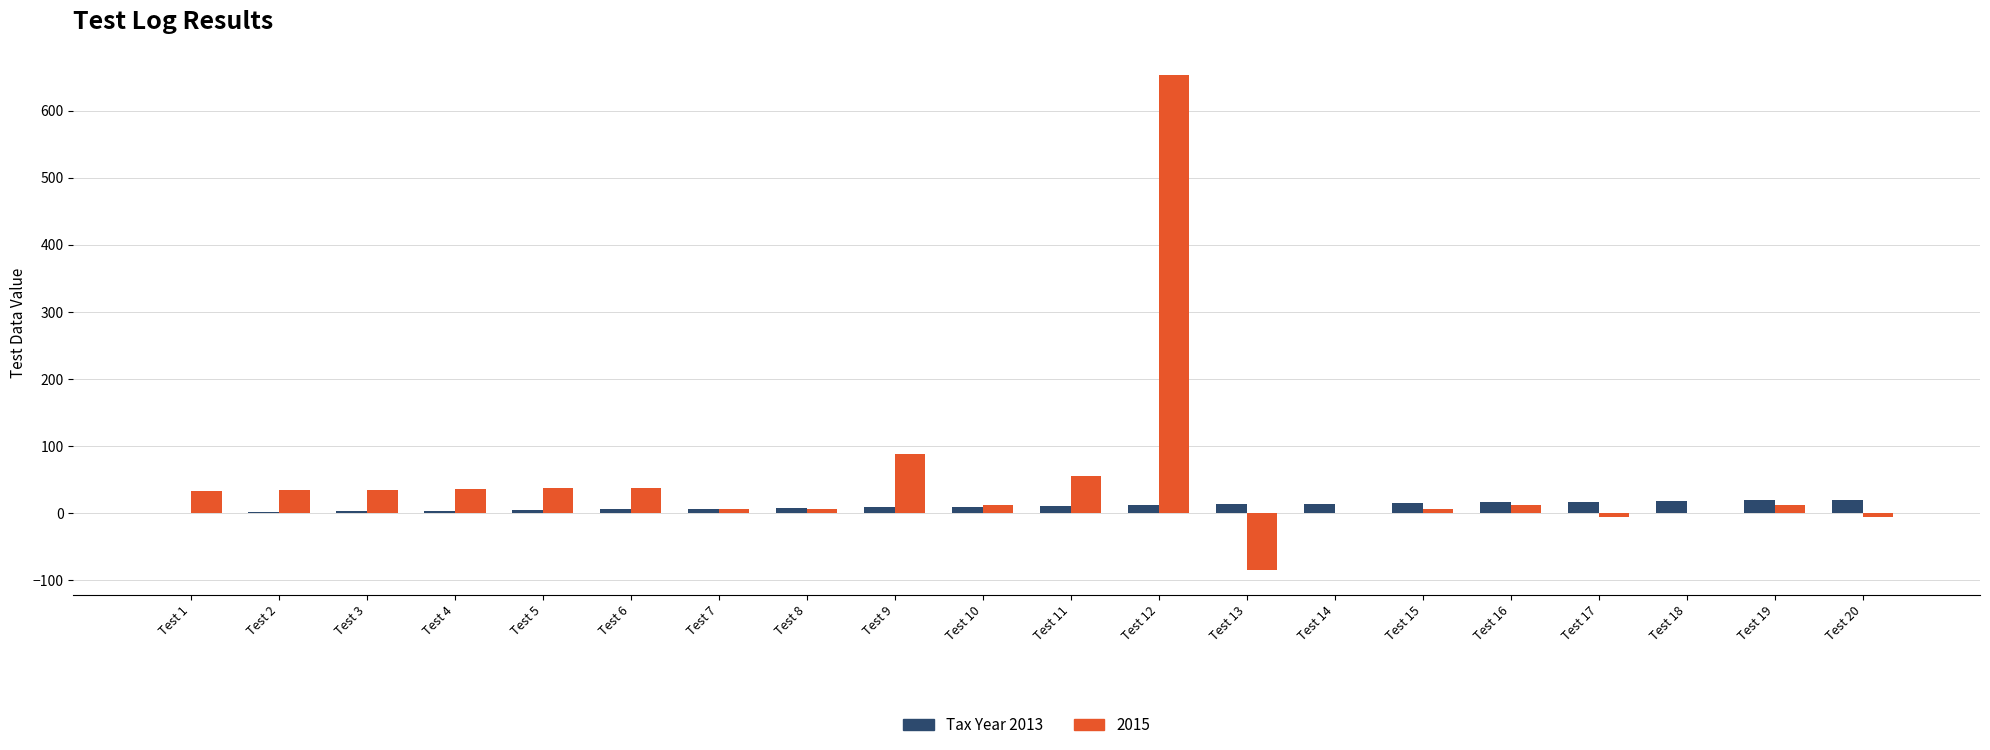

What is the maximum value for 2015?

654